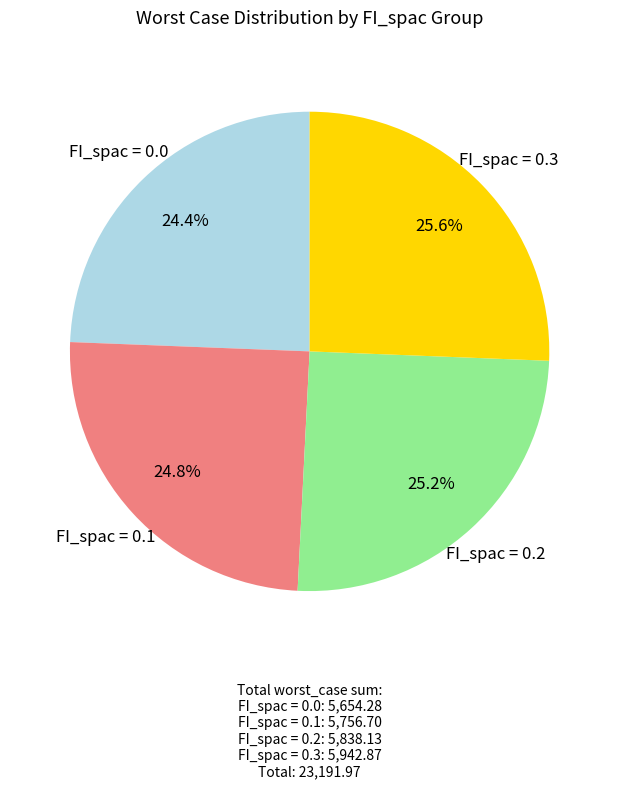

How many segments does this pie chart have?

4